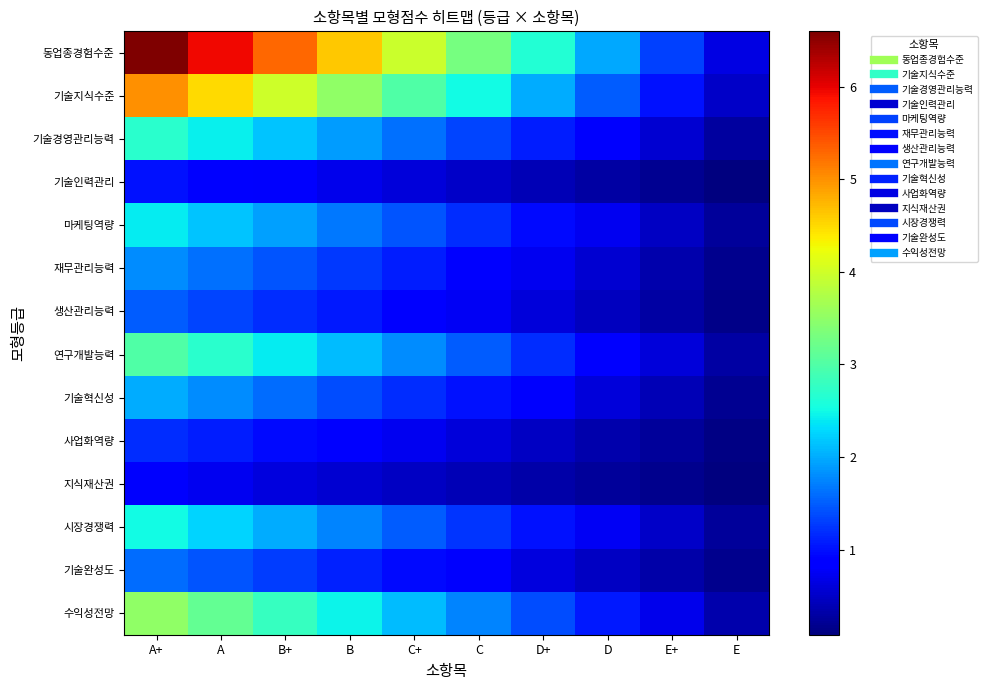

Which series has the widest spread of values?

동업종경험수준